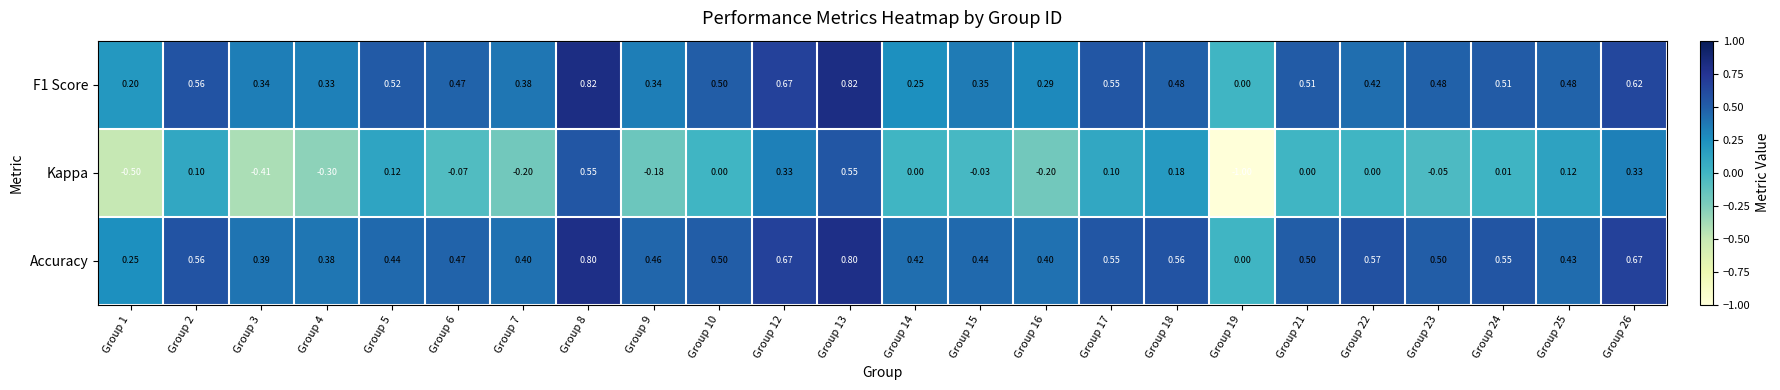

List the series in order of their peak value, highest first.

F1 Score, Accuracy, Kappa